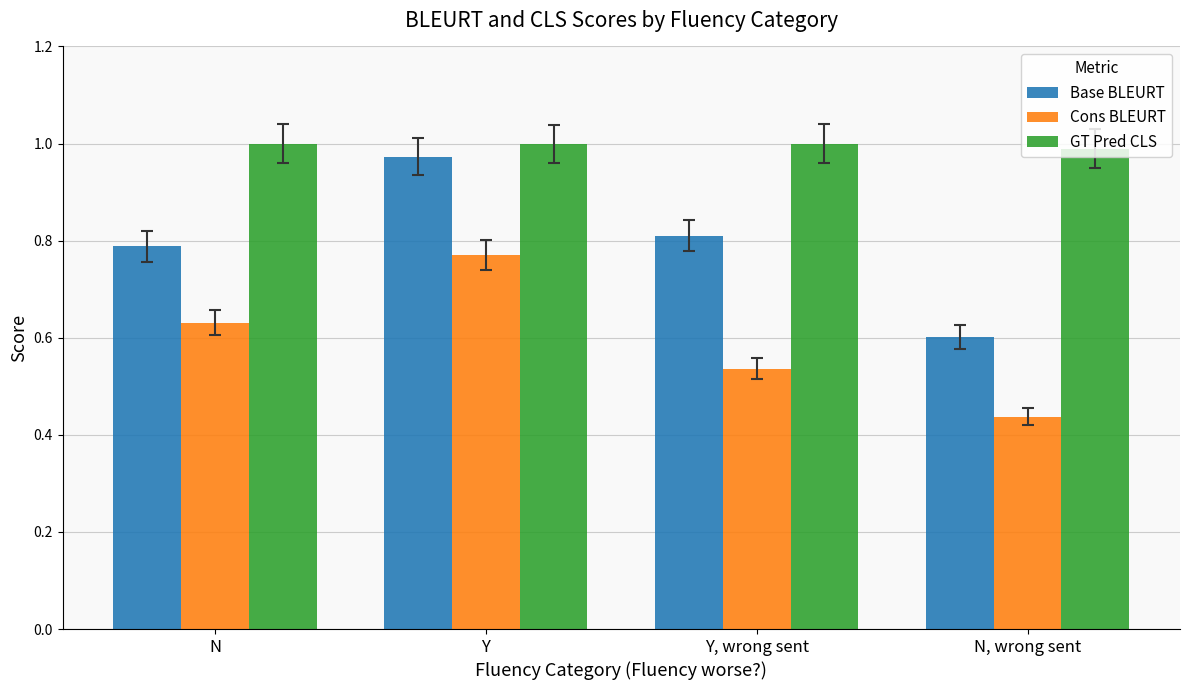

Which series changed the most between Y and Y, wrong sent?

Cons BLEURT